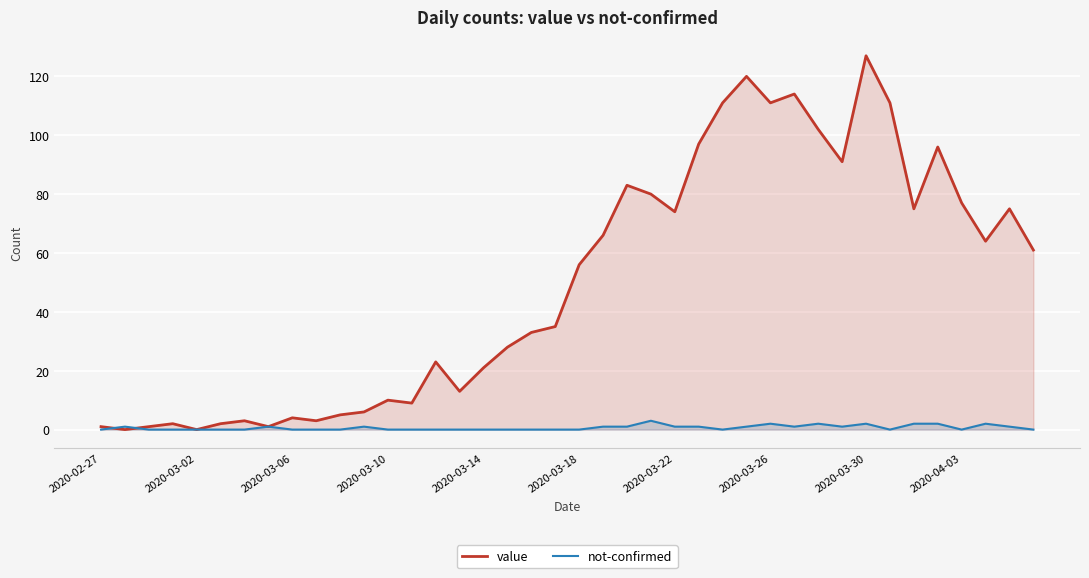

What is the sum of all not-confirmed values?

26